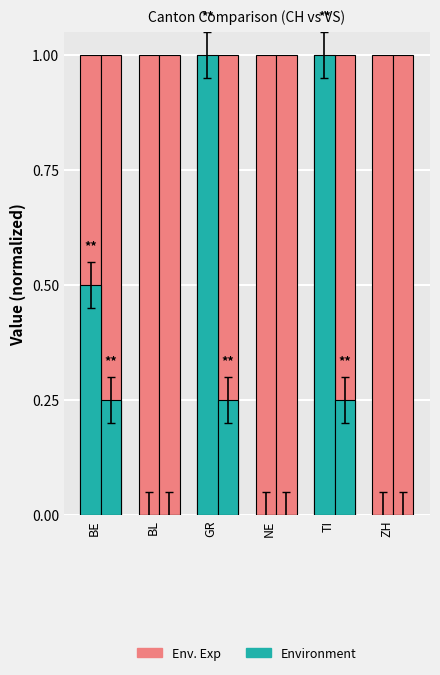

Which series has the largest range (max minus min)?

Environment (CH)